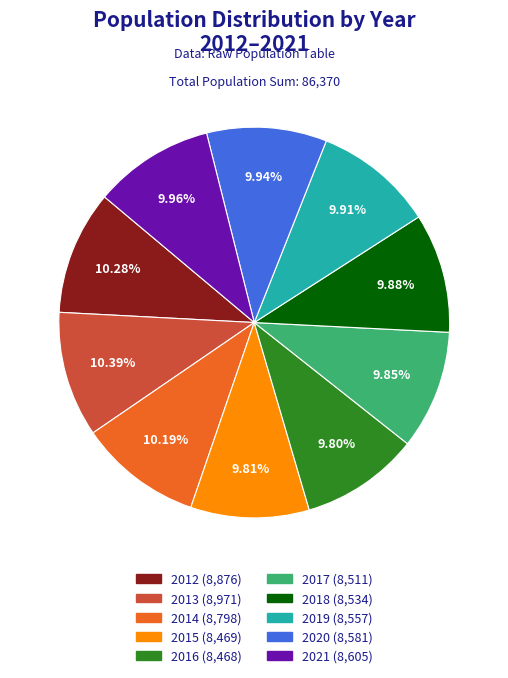

Approximately how many times larger is the value at 2020 compared to 2016?

1.0